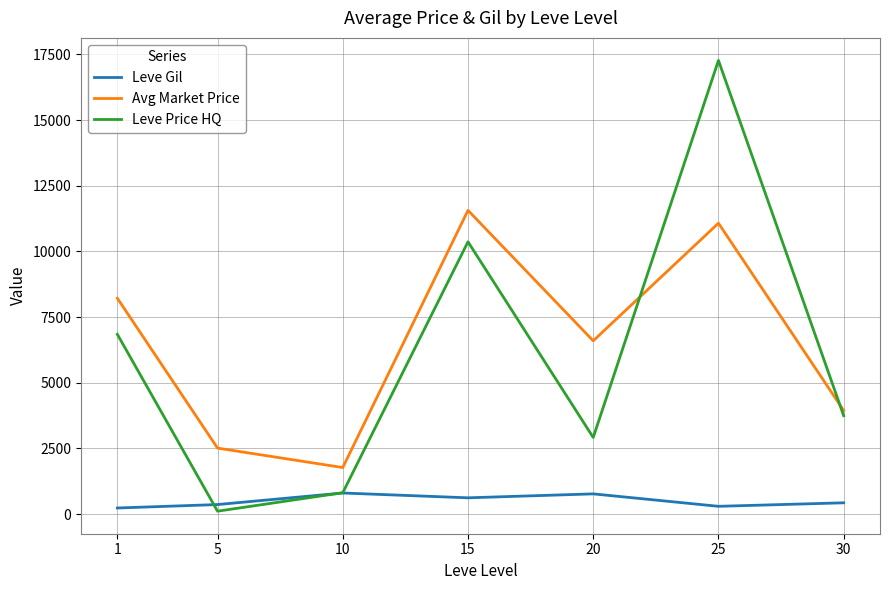

Where does the Leve Price HQ series first go above 3745?

1